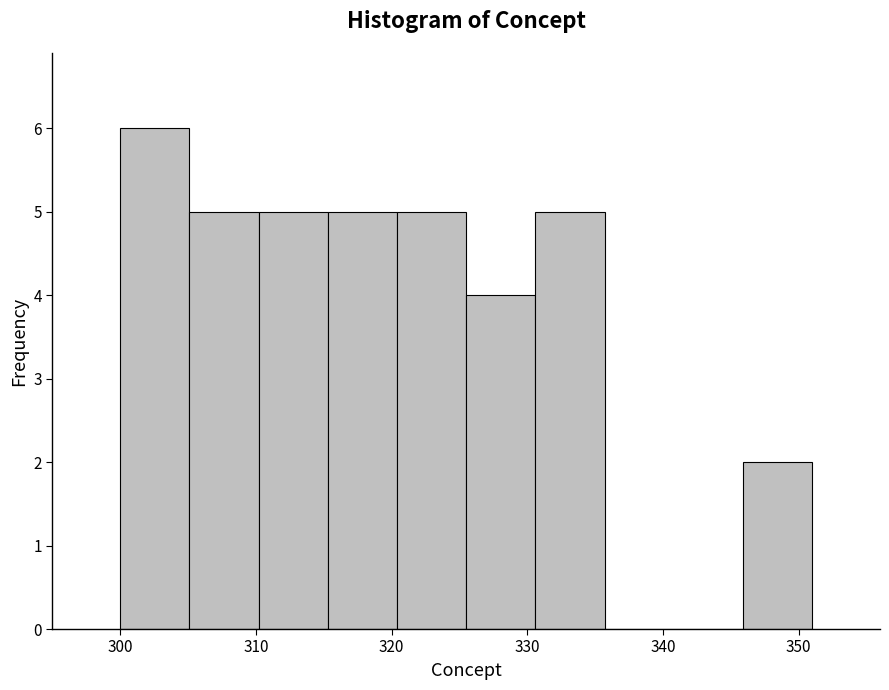

Which range on the x-axis has the tallest bar?

300.0 to 305.1